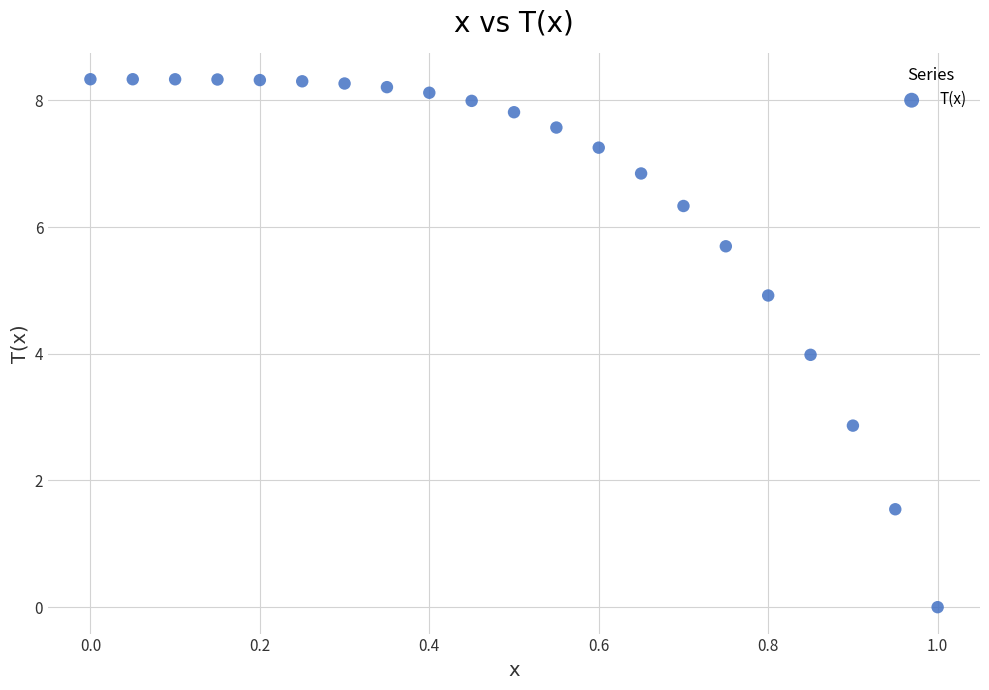

What is the range of Y values (max minus min)?

8.3